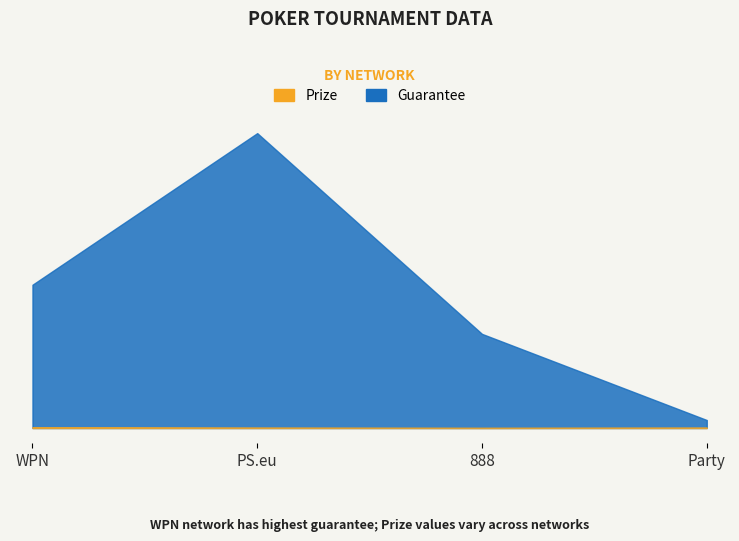

Which series has the largest range (max minus min)?

Guarantee